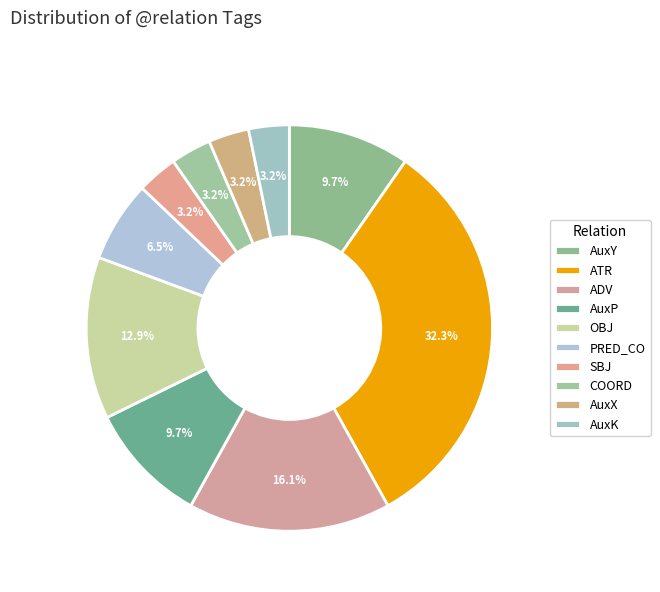

Between AuxY and PRED_CO, which is larger?

AuxY